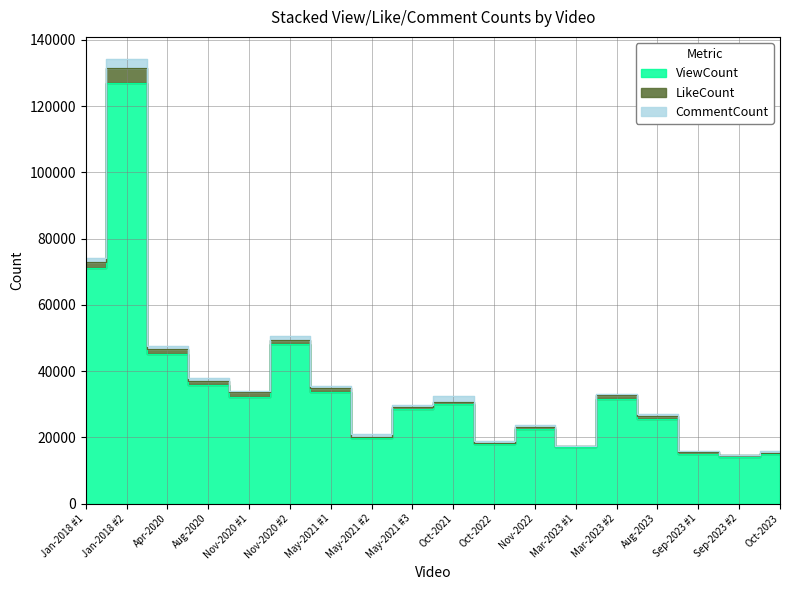

True or false: LikeCount has more than 1 points higher than both neighbors.

True